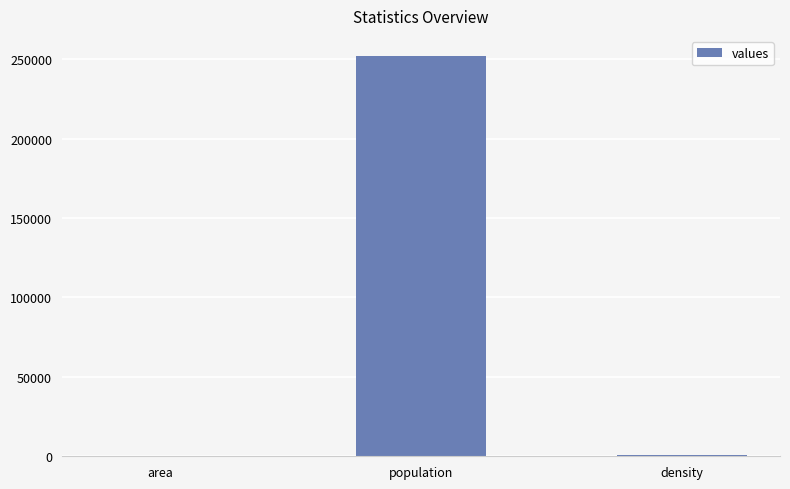

At which category does the chart reach its peak across all series?

population